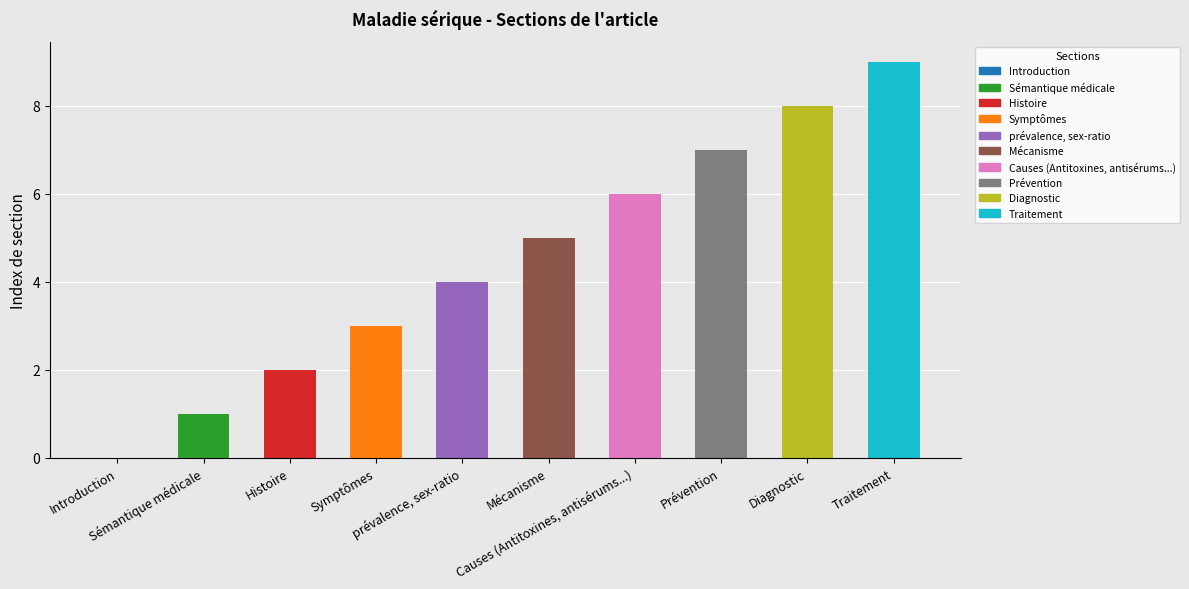

What is the maximum value shown in the chart?

9